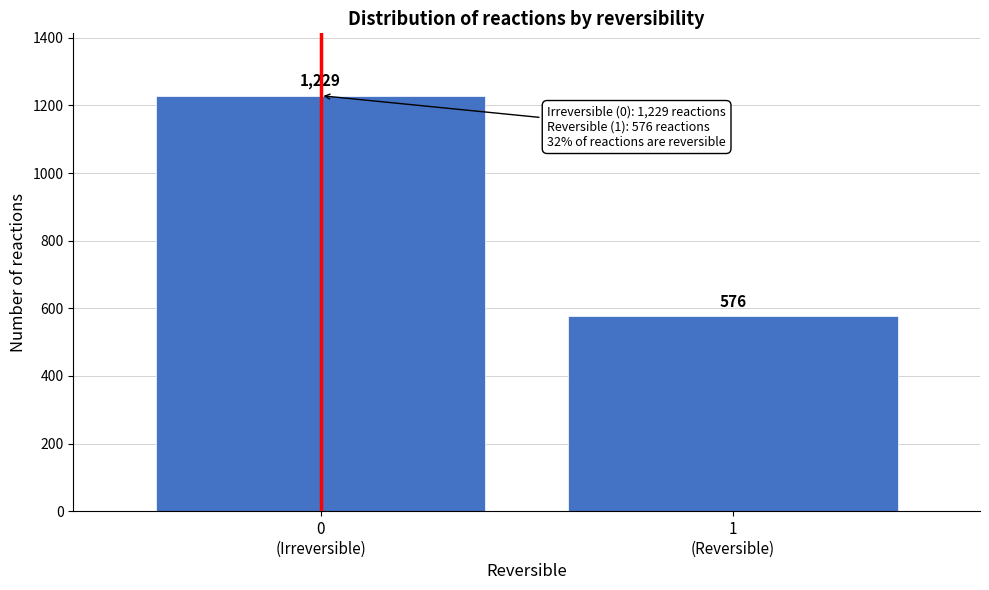

Reading left to right, list all the values displayed in this chart.

1229	576